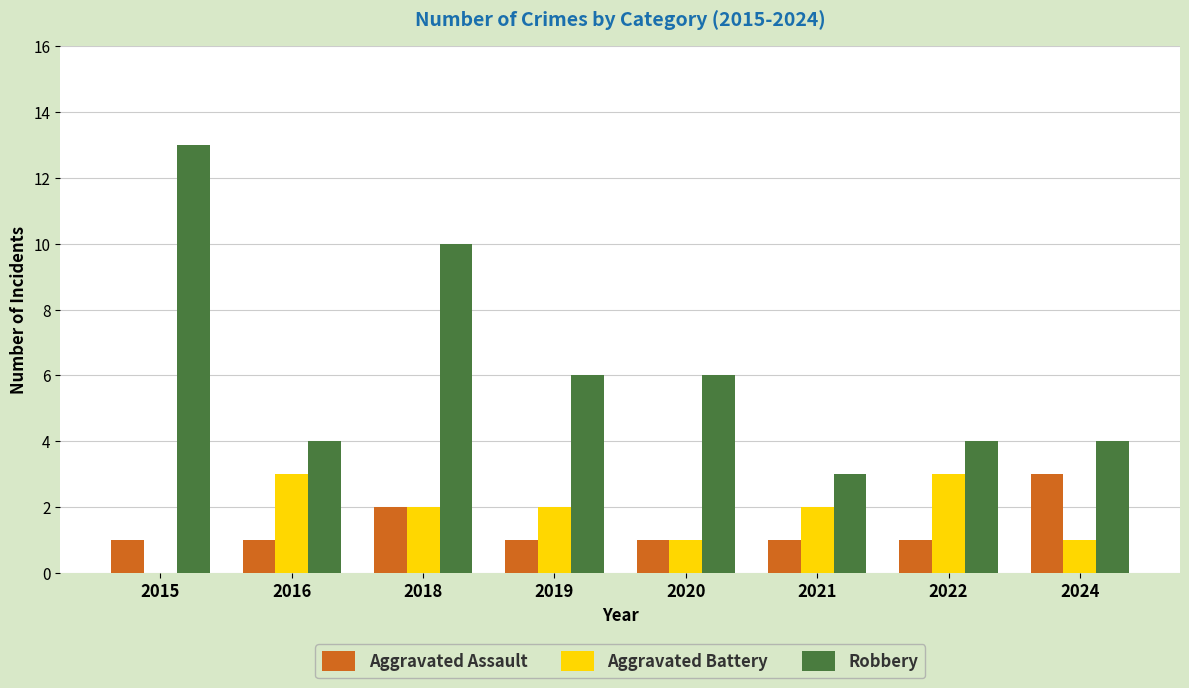

Which category has the highest value across all series?

2015